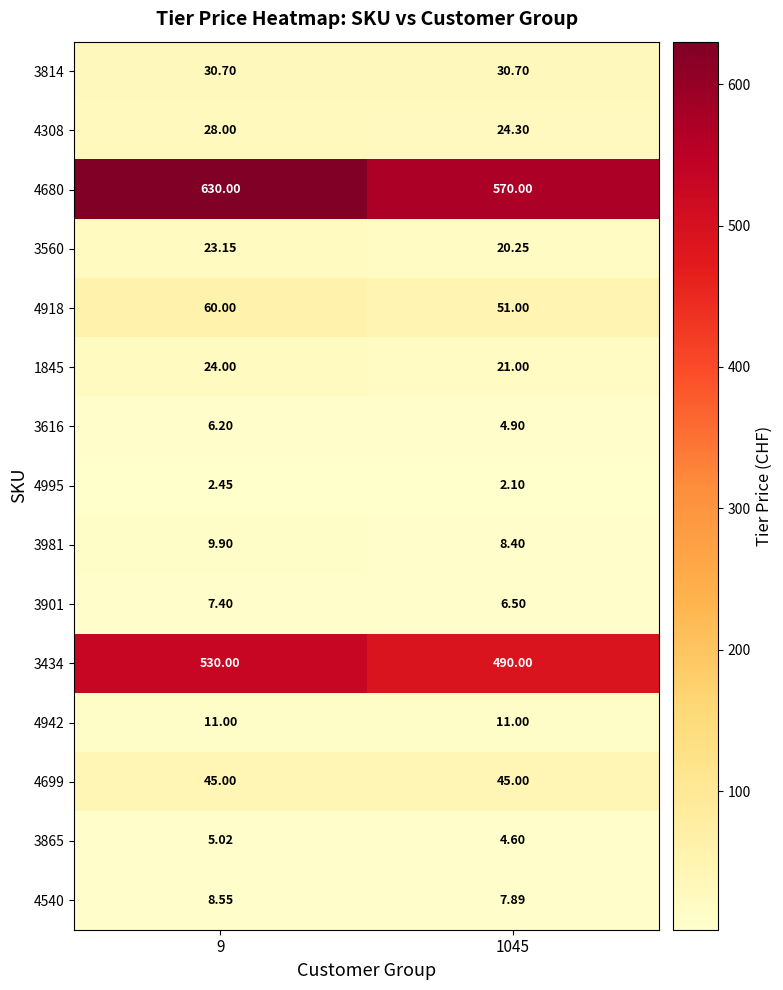

How many data points in 4540 are above 8?

1